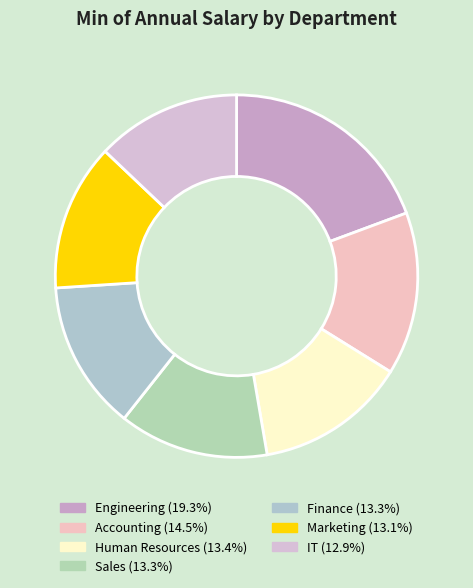

How many segments does this pie chart have?

7